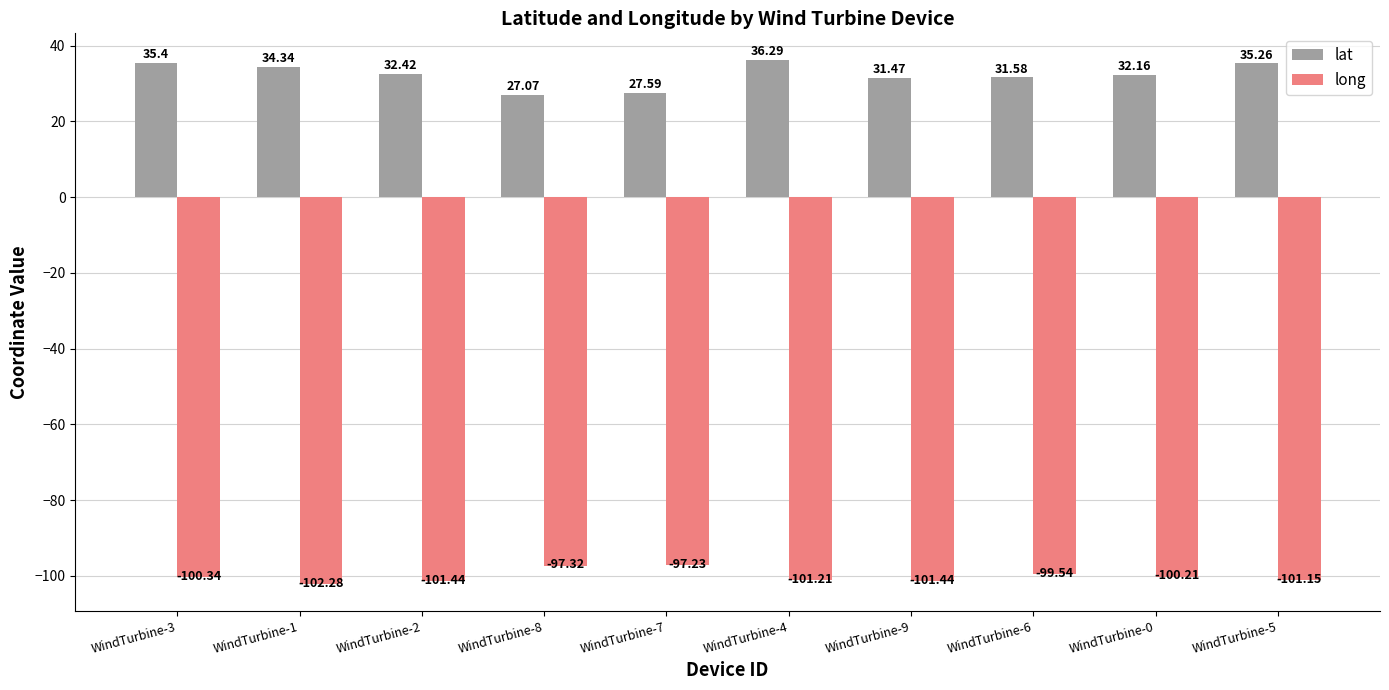

At WindTurbine-9, list the series in order from largest to smallest.

lat, long